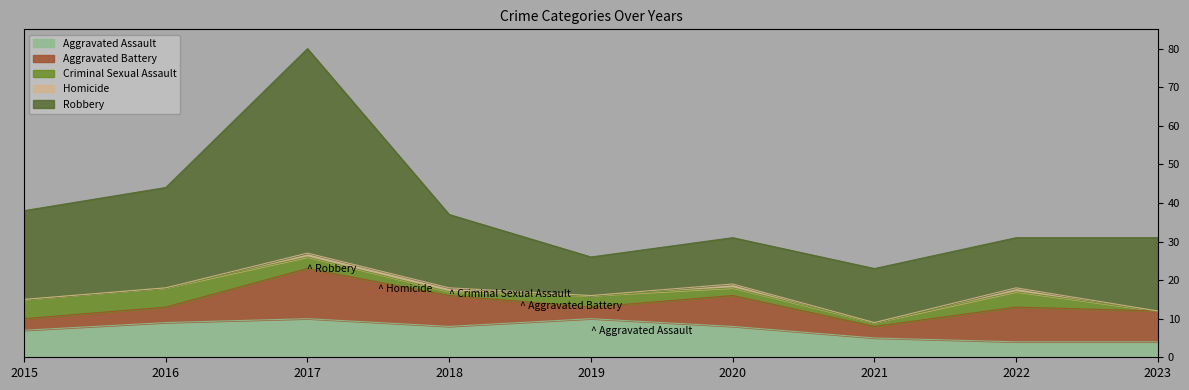

Is it true that Robbery equals 19 at 2023?

True